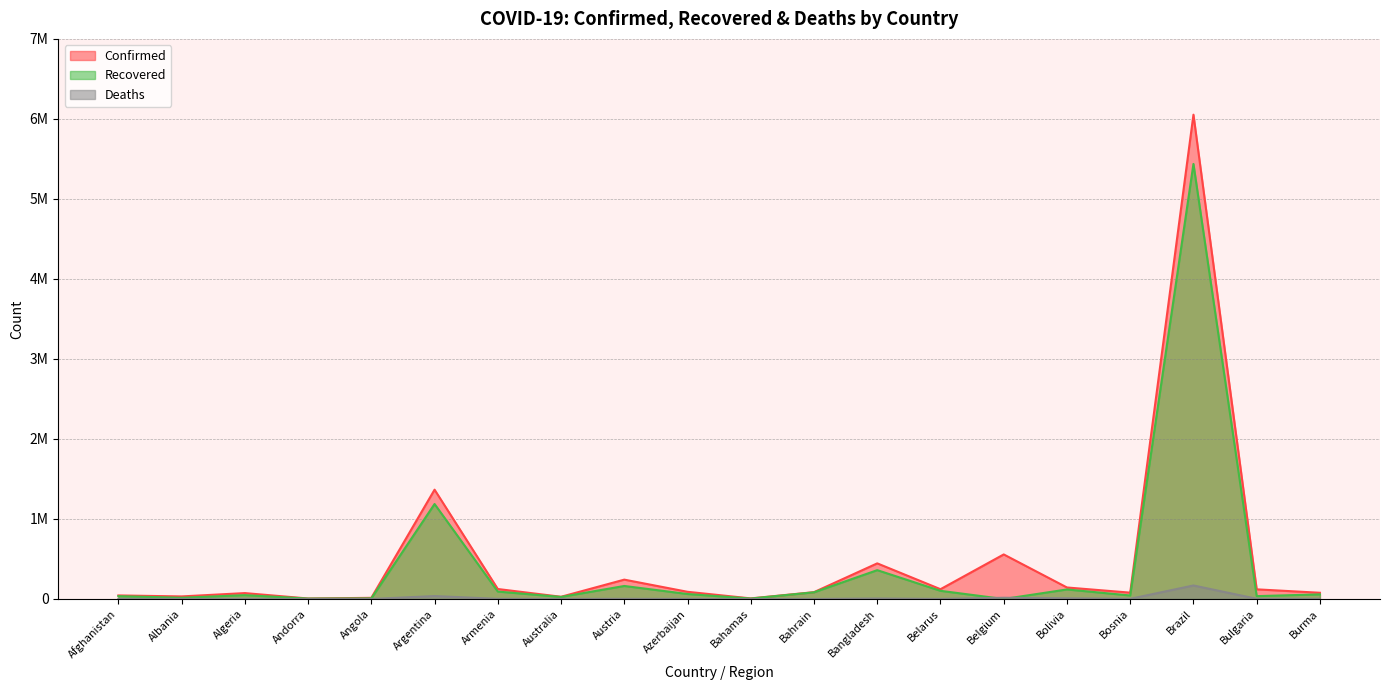

Rank the series at Bangladesh from highest to lowest value.

Confirmed, Recovered, Deaths